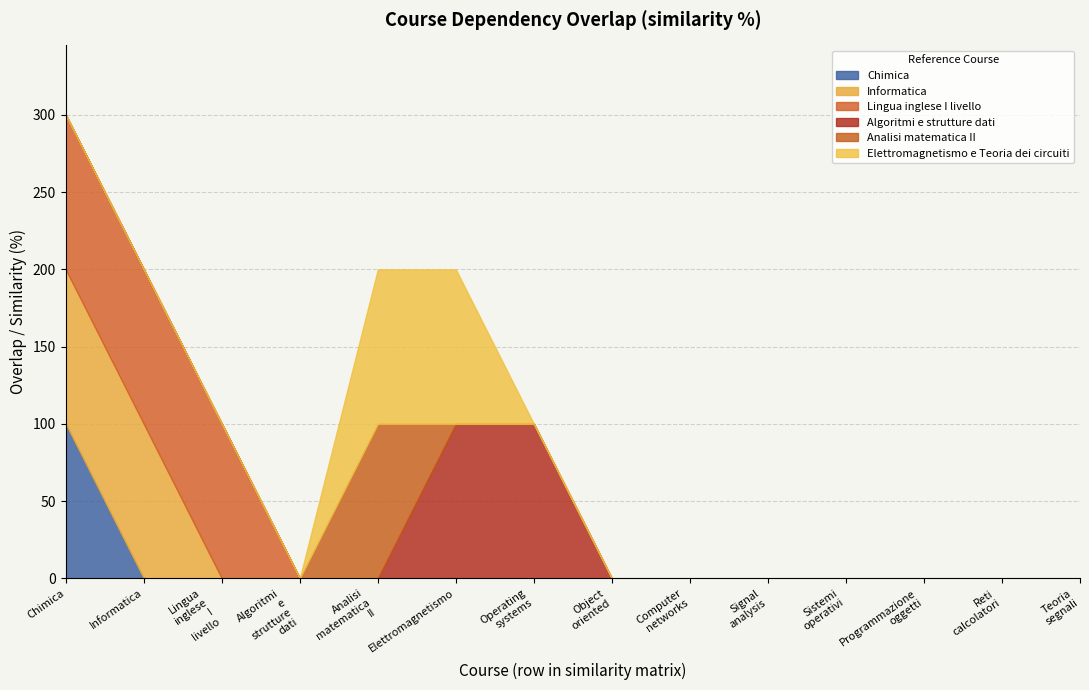

What is the label of the 6th point from the right?

Computer_networks